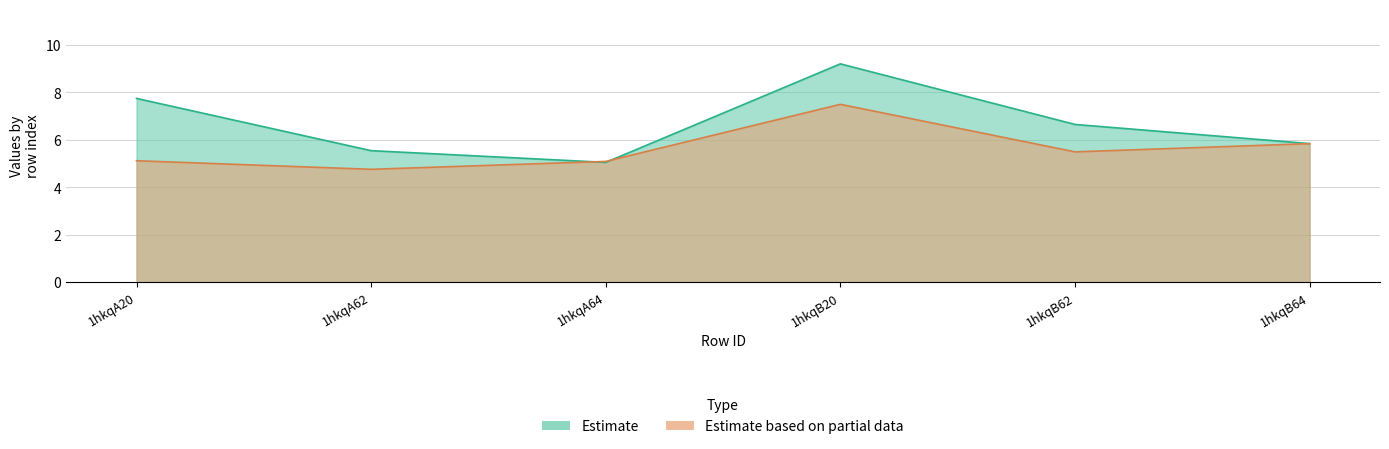

How many values in the col_6 series are below 6?

3